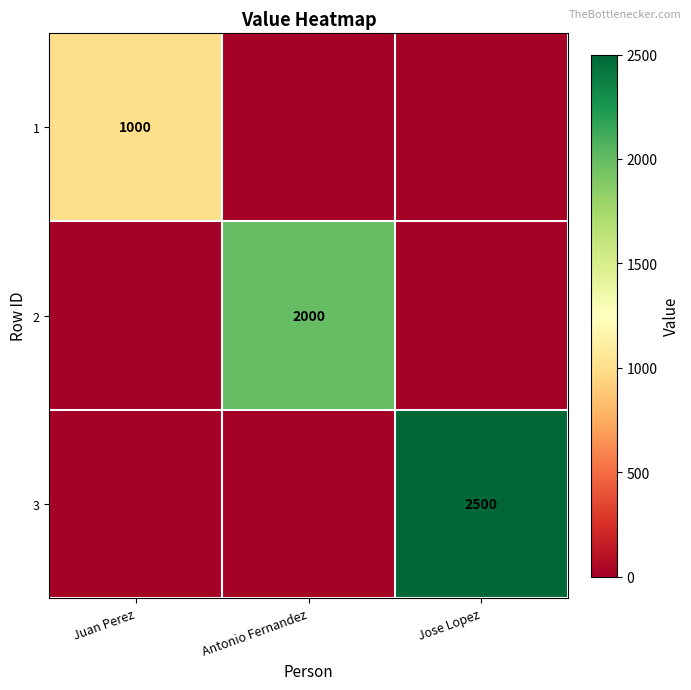

Which category has the highest value across all series?

Jose Lopez